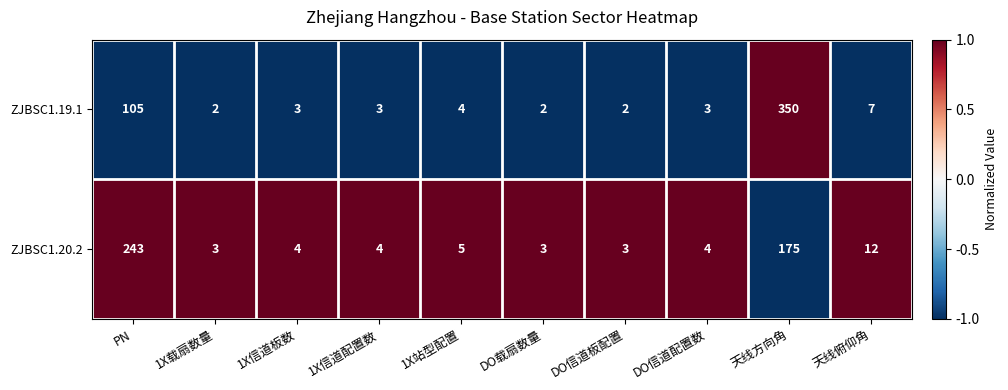

Is it true that ZJBSC1.20.2 equals 175 at 天线方向角?

True